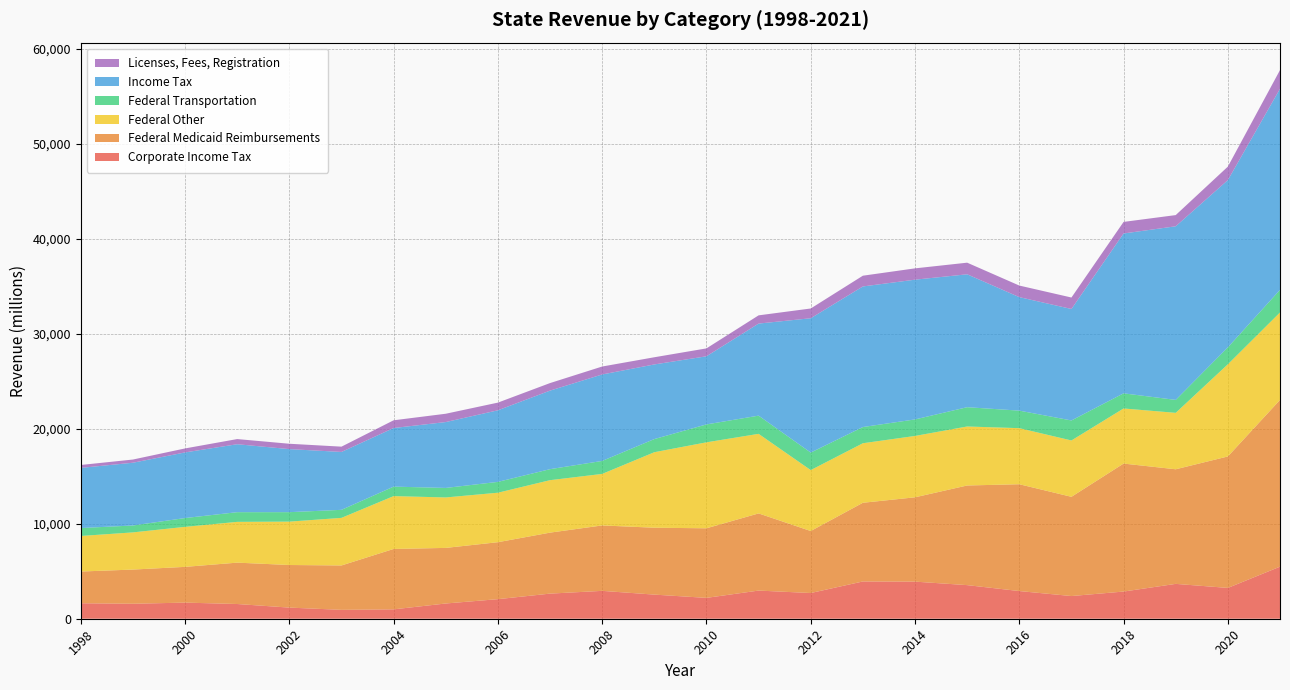

Reading right to left, transcribe all the data shown in this chart.

Corporate Income Tax: 5482.4	3244.7	3670.0	2862.3	2389.0	2914.9	3538.5	3906.9	3923.8	2707.6	2964.6	2195.8	2539.7	2934.8	2644.6	2061.2	1604.3	987.4	936.2	1172.3	1550.3	1697.6	1577.4	1631.2
Federal Medicaid Reimbursements: 17555.6	13841.9	12066.8	13474.6	10448.3	11246.7	10491.2	8878.0	8285.5	6528.3	8124.2	7326.5	7043.2	6888.9	6420.8	5996.5	5853.3	6359.5	4673.6	4484.2	4355.7	3763.4	3599.7	3339.1
Federal Other: 9209.7	9705.1	5942.1	5802.5	5933.8	5904.4	6212.4	6462.1	6268.9	6413.8	8378.6	9052.5	7950.3	5424.7	5523.9	5210.8	5312.9	5564.7	5010.0	4568.3	4293.9	4212.6	3913.8	3743.9
Federal Transportation: 2379.6	1783.5	1362.7	1593.2	2105.5	1845.4	2030.9	1738.3	1705.0	1844.5	1915.9	1885.5	1383.9	1366.7	1159.1	1141.2	1001.8	998.6	846.3	995.9	1019.2	927.5	726.0	835.2
Income Tax: 21171.8	17610.4	18280.9	16831.7	11737.9	11950.1	13994.0	14714.7	14804.3	14145.1	9694.4	7174.1	7857.9	9105.4	8270.8	7537.4	6936.0	6170.4	6095.9	6638.6	7155.5	6910.4	6608.9	6333.8
Licenses, Fees, Registration: 1971.3	1419.2	1178.2	1218.9	1206.9	1219.6	1223.0	1191.3	1131.2	1026.9	866.0	830.5	756.8	835.7	794.4	808.4	876.1	813.6	556.6	564.9	542.7	419.8	336.4	306.2